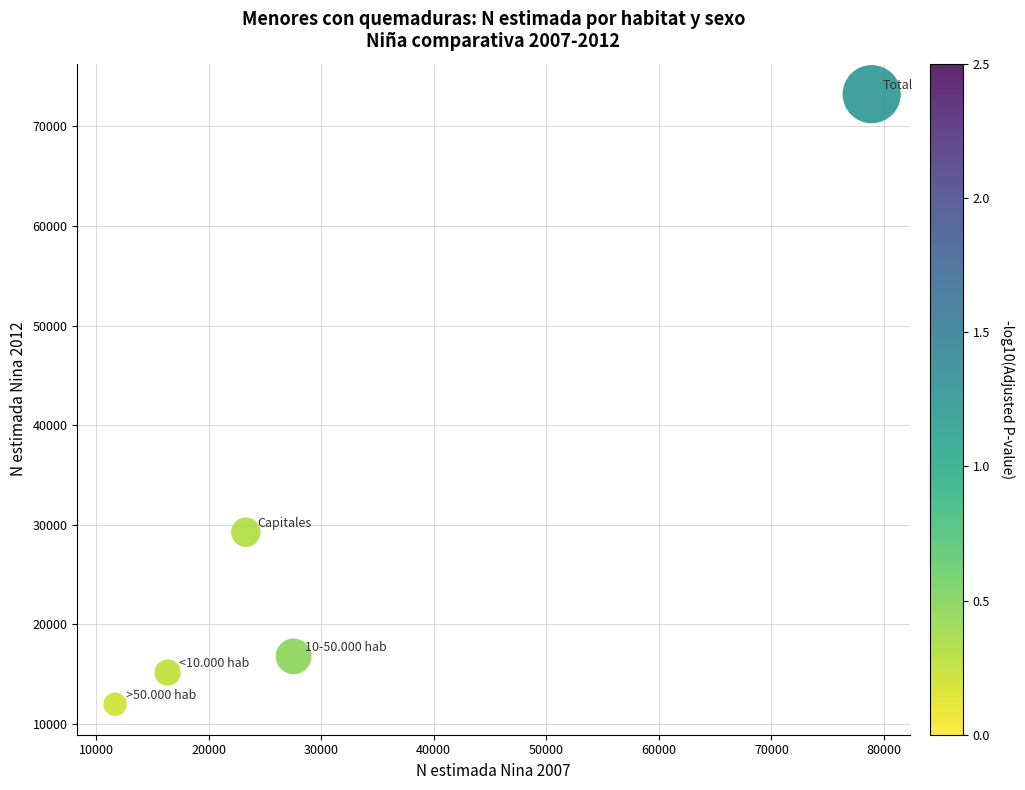

What Y value in the scatter plot is closest to 42606?

29256